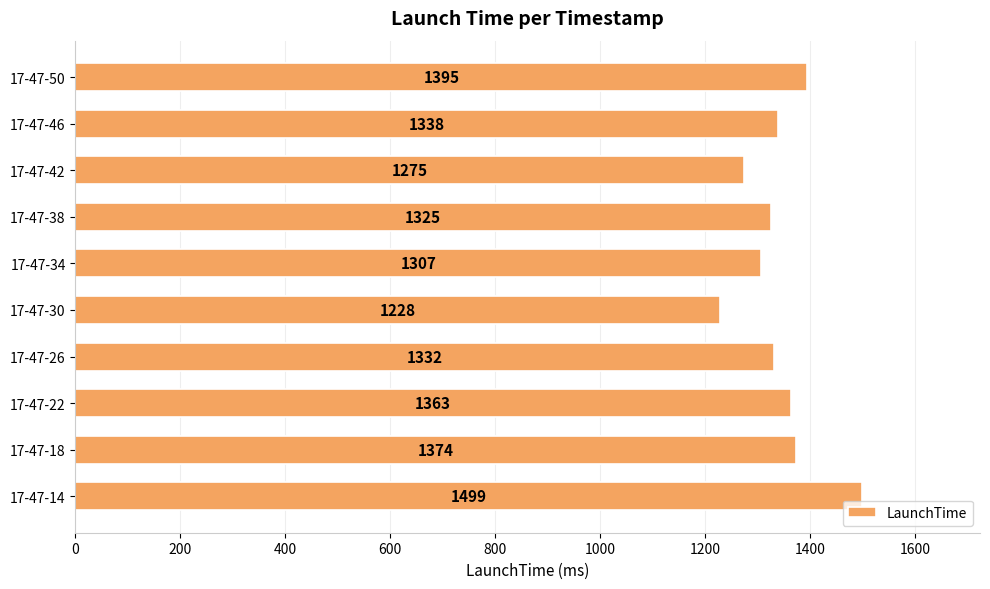

What is the change in value from 17-47-14 to 17-47-26?

-167